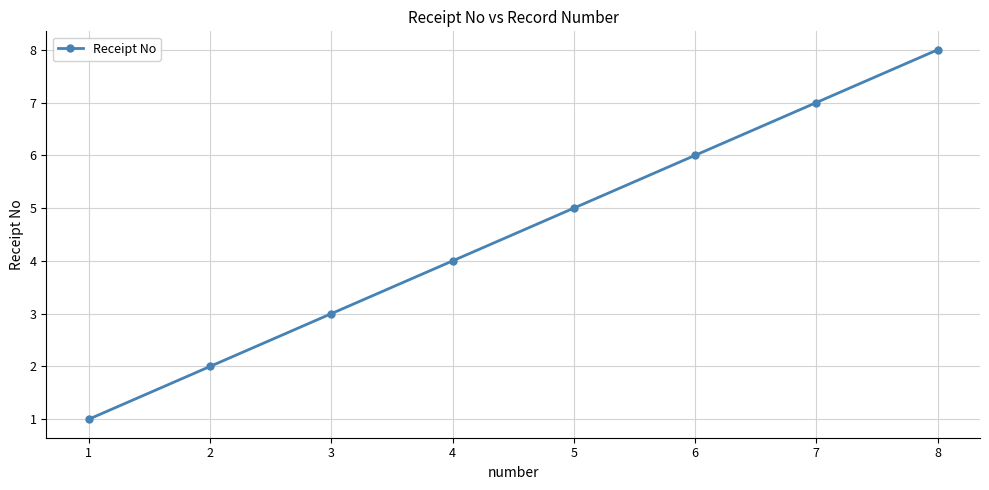

What is the sum of all values?

36